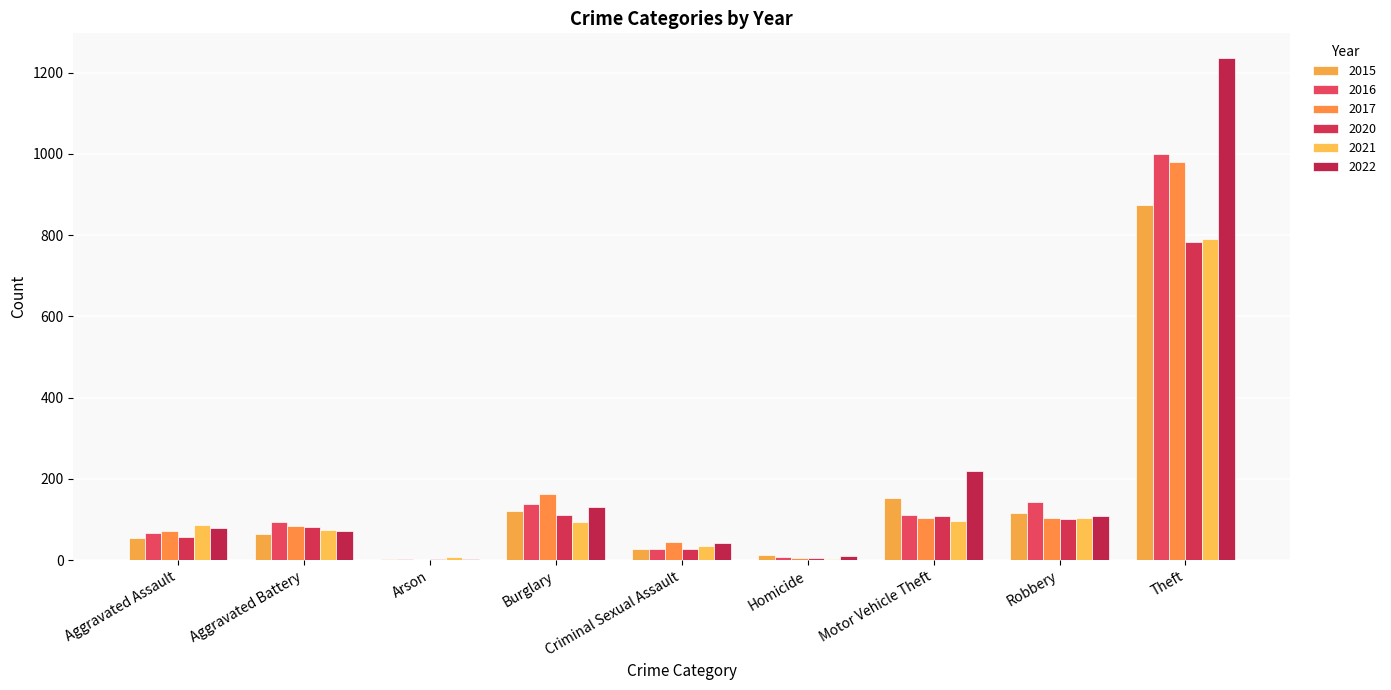

At which label is 2020 closest to 393?

Burglary